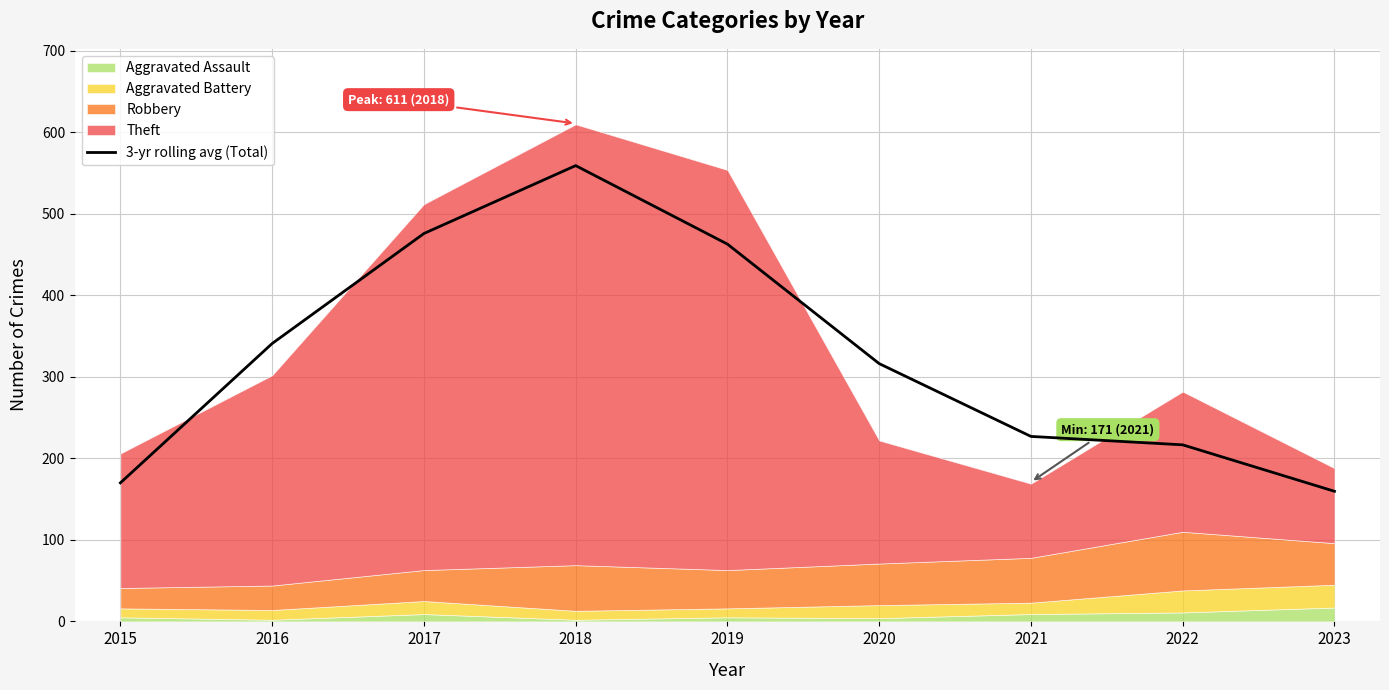

What is the sum of all values?

2929.0